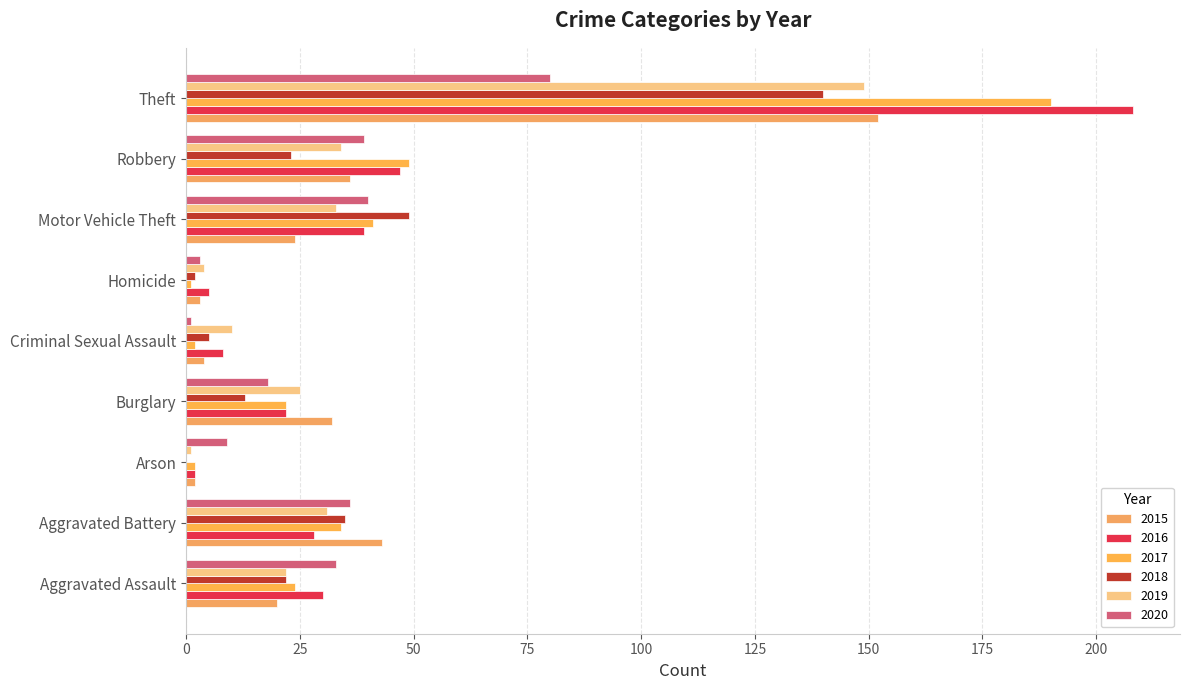

How many values in 2018 are above zero?

8